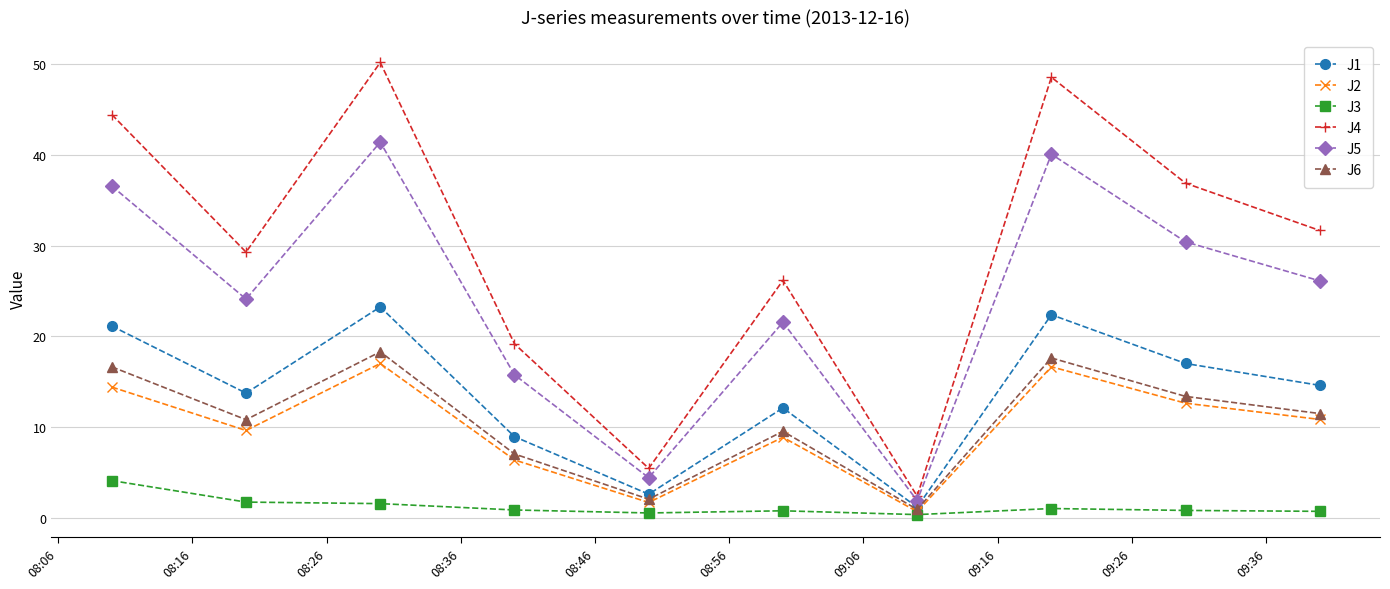

How many series are shown in this chart?

6